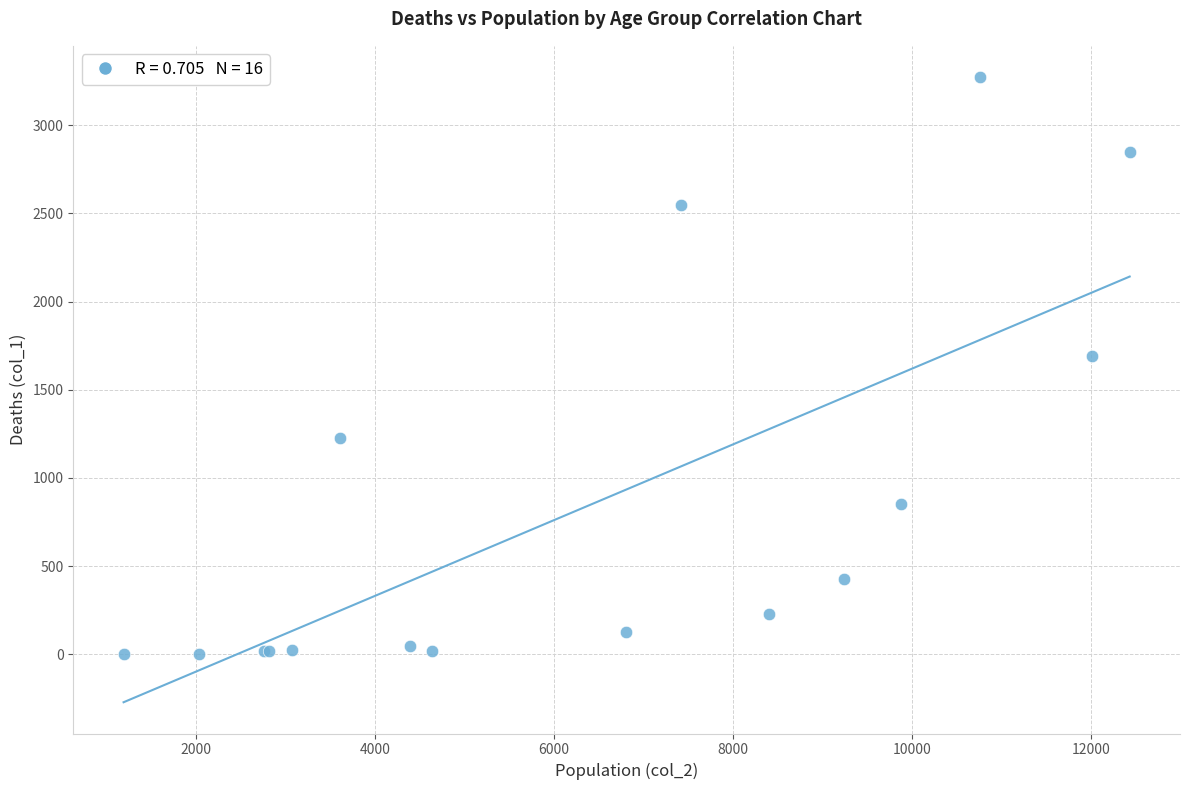

What Y value in the scatter plot is closest to 1638?

1690